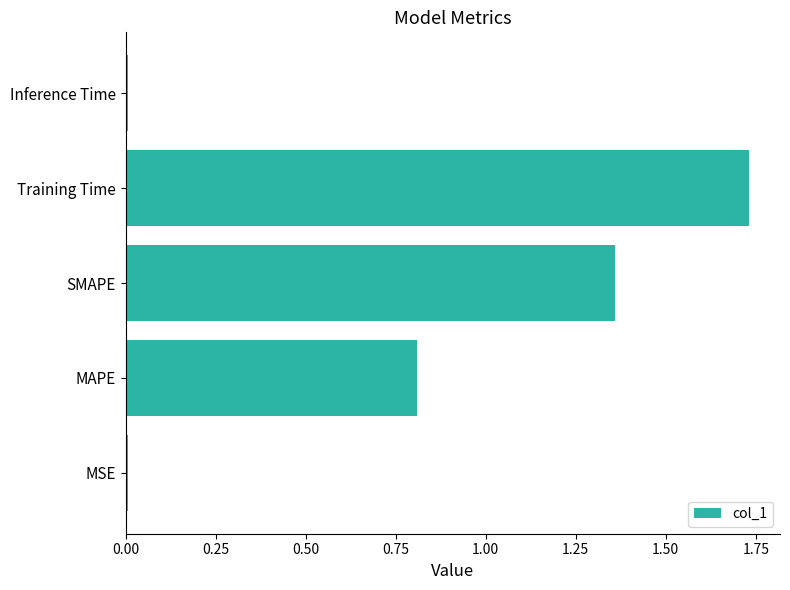

How many bars are there in total?

5